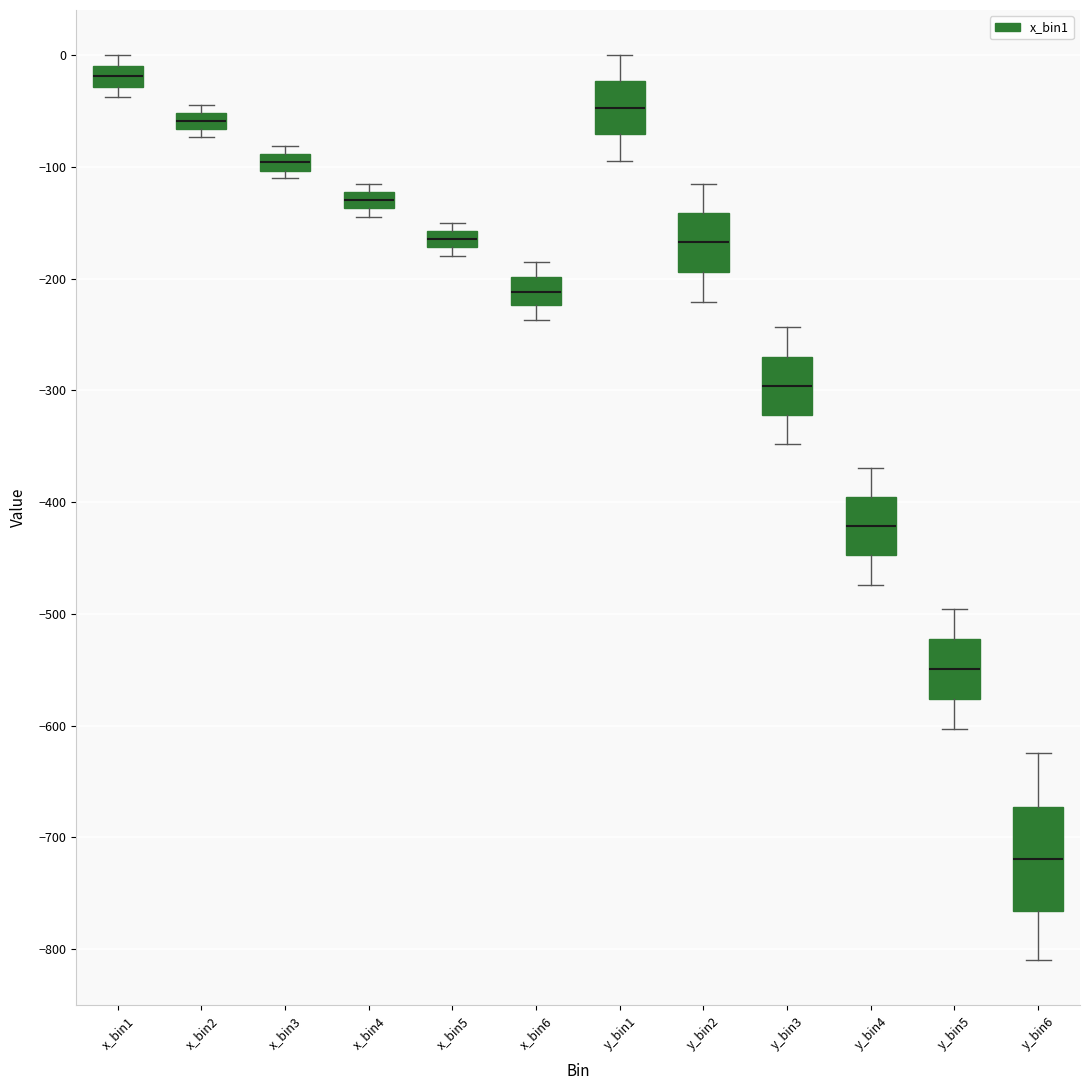

Which box has the lowest median line?

y_bin6